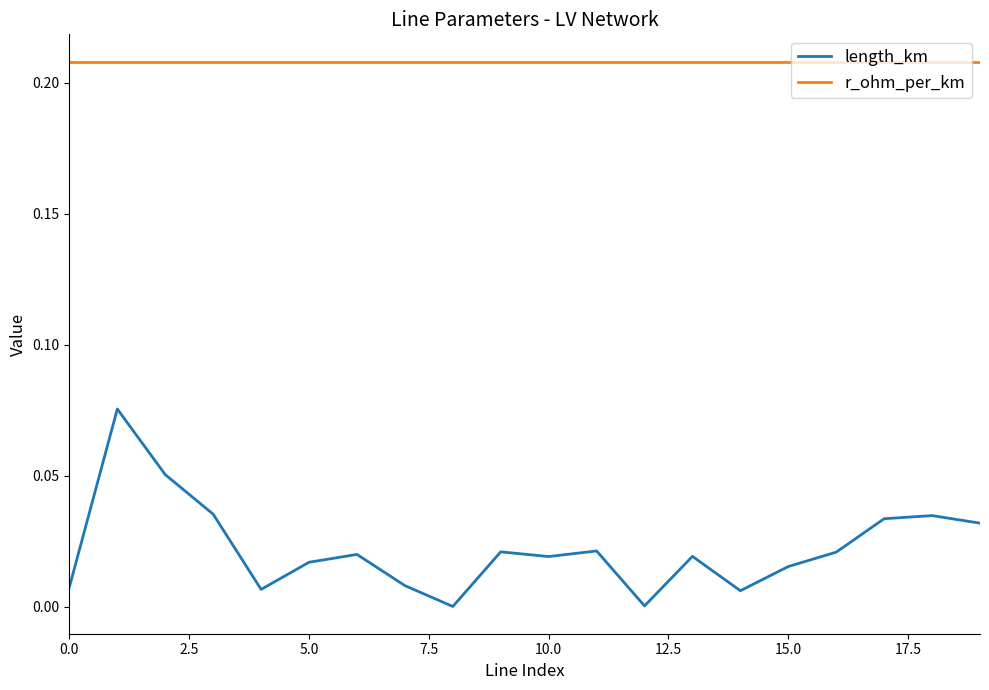

True or false: length_km and r_ohm_per_km cross at least once.

False